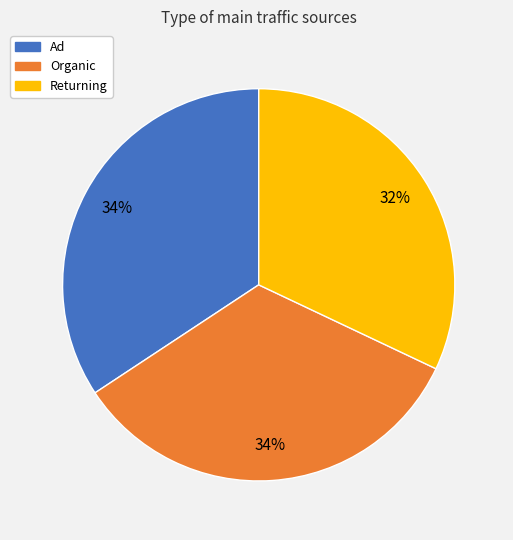

Is it true that Organic is 25% of the pie?

False